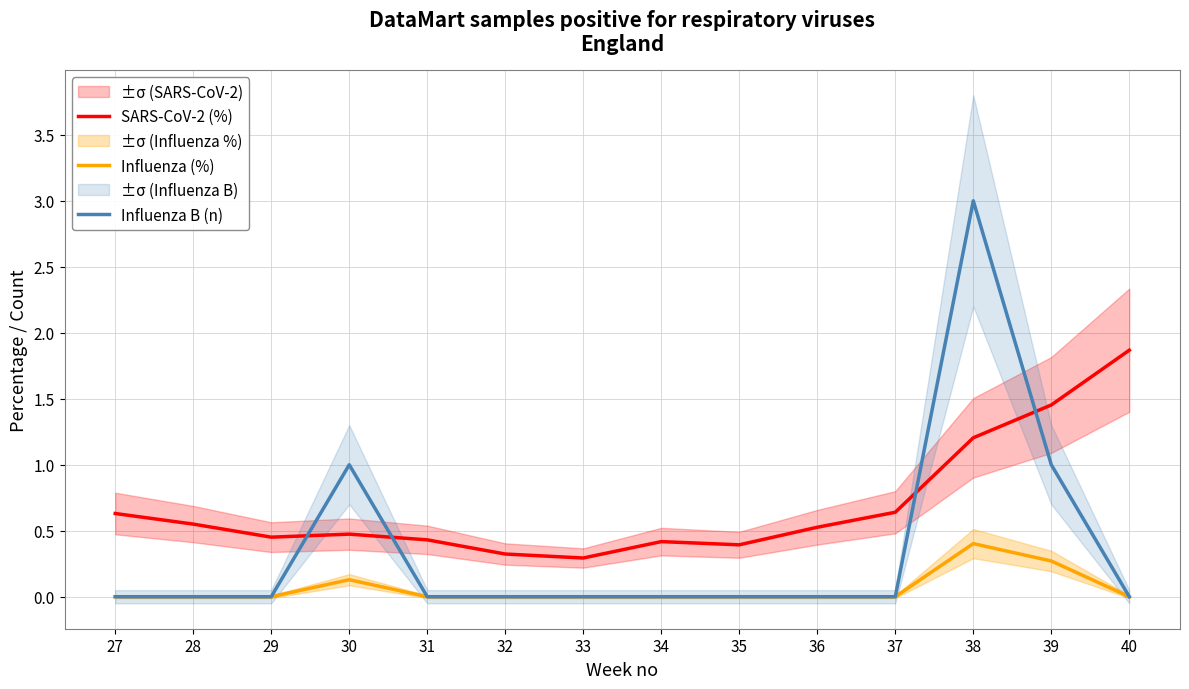

At 38, list the series in order from smallest to largest.

Influenza (%), SARS-CoV-2 (%), Influenza B (n)